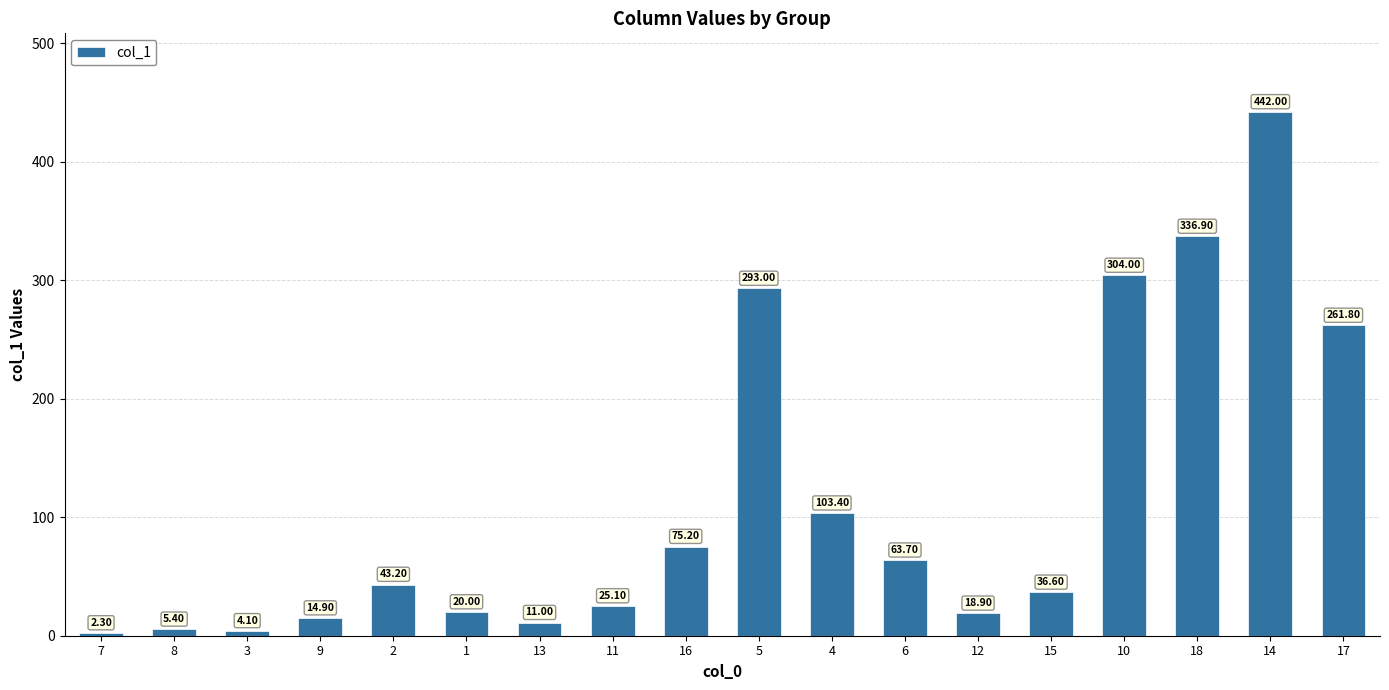

What is the label of the 13th bar from the right?

1